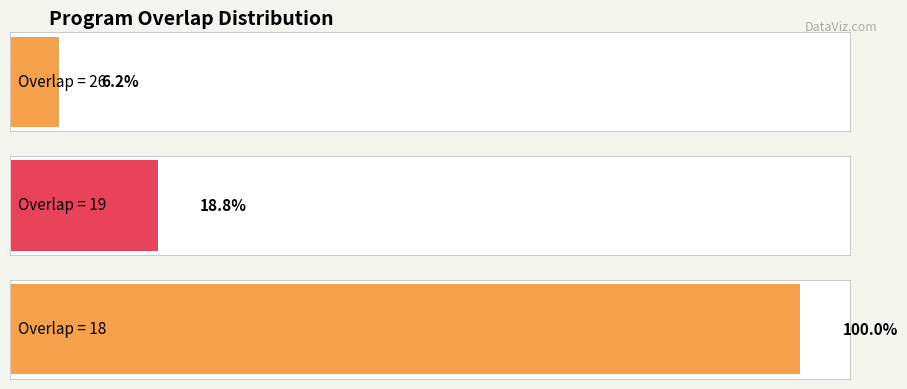

Is it true that program id equals 483796 at 313046?

False